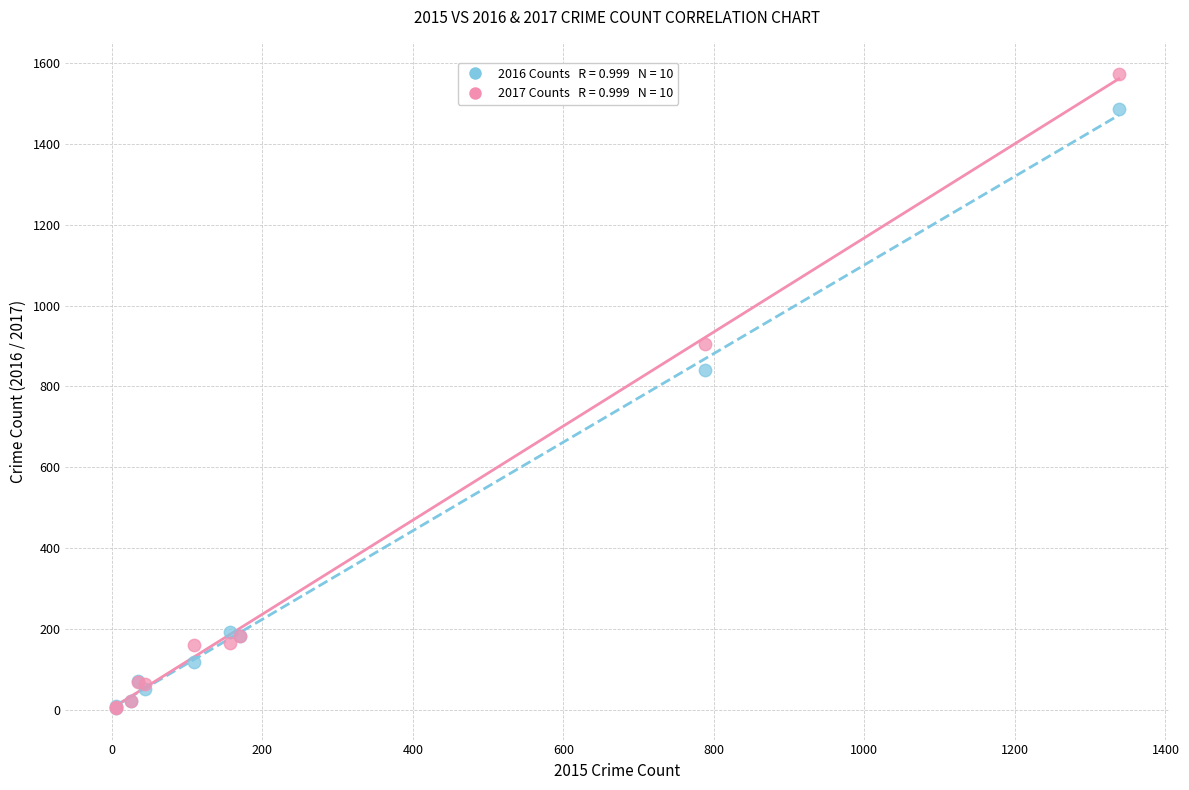

Across all series, what Y value is closest to 788?

840